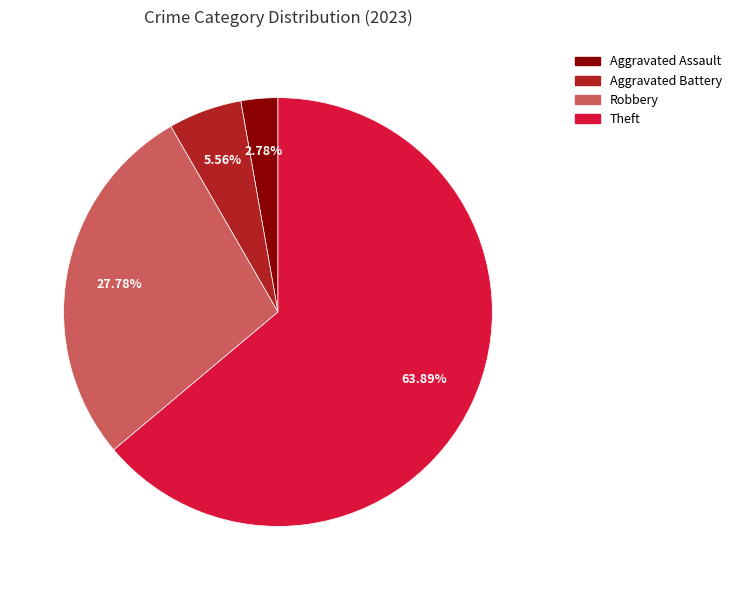

How many segments does this pie chart have?

4